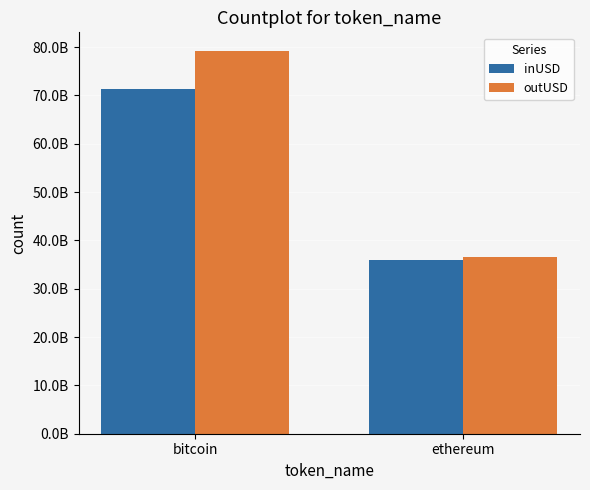

At which category is the sum across all series the highest?

bitcoin